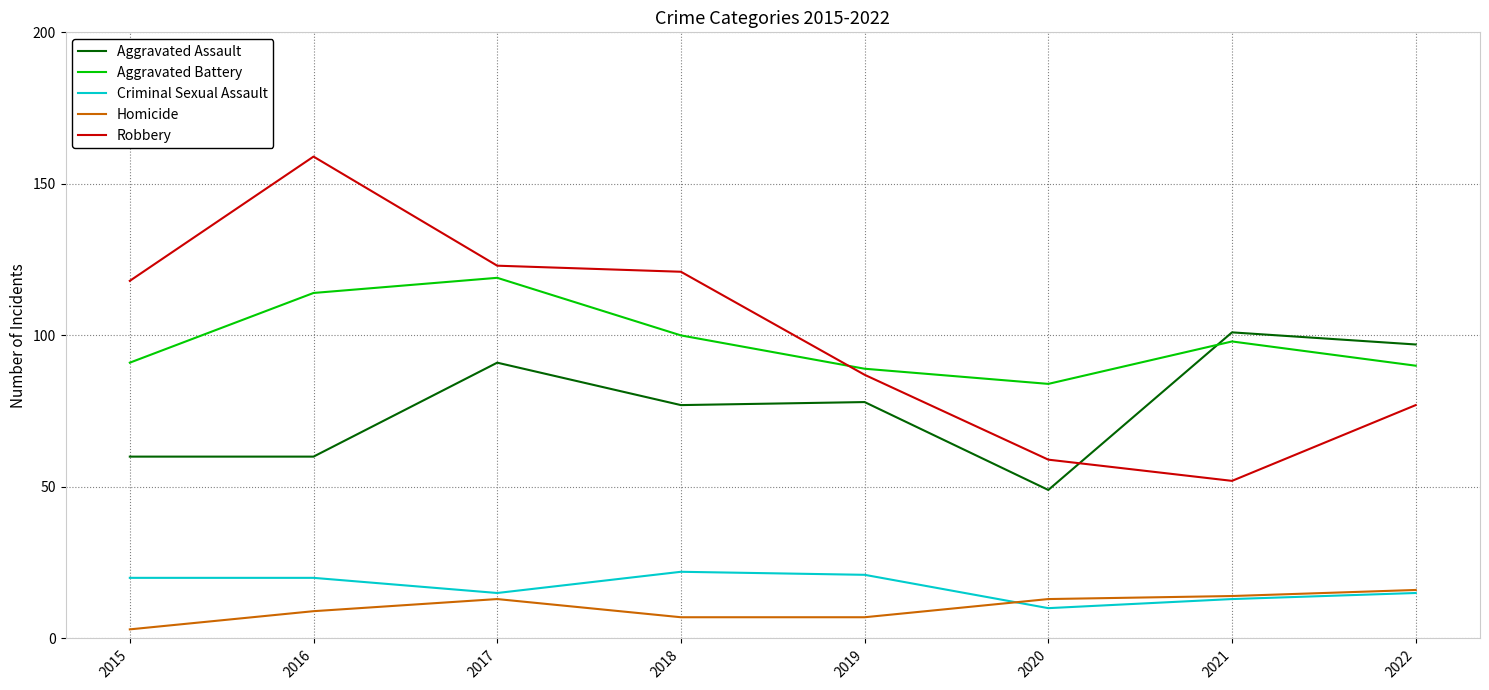

What is the total value across all series at 2022?

295